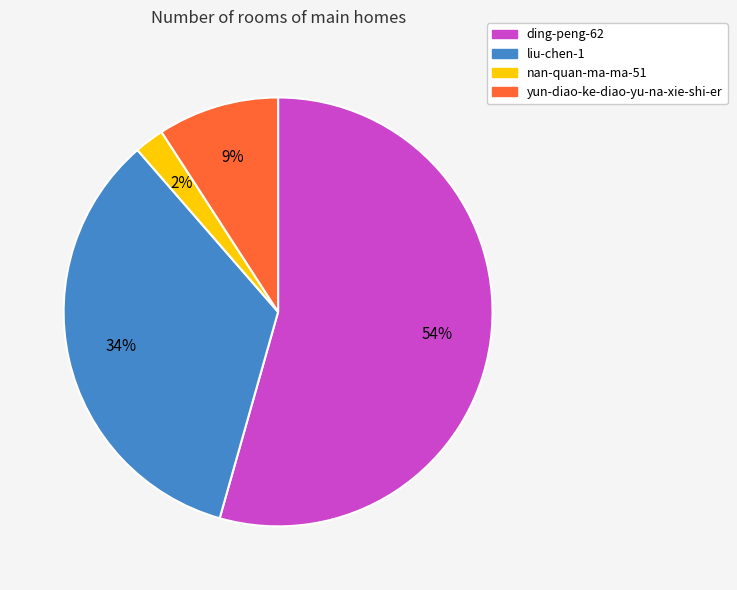

To the nearest percent, what percentage of the pie is yun-diao-ke-diao-yu-na-xie-shi-er?

9%